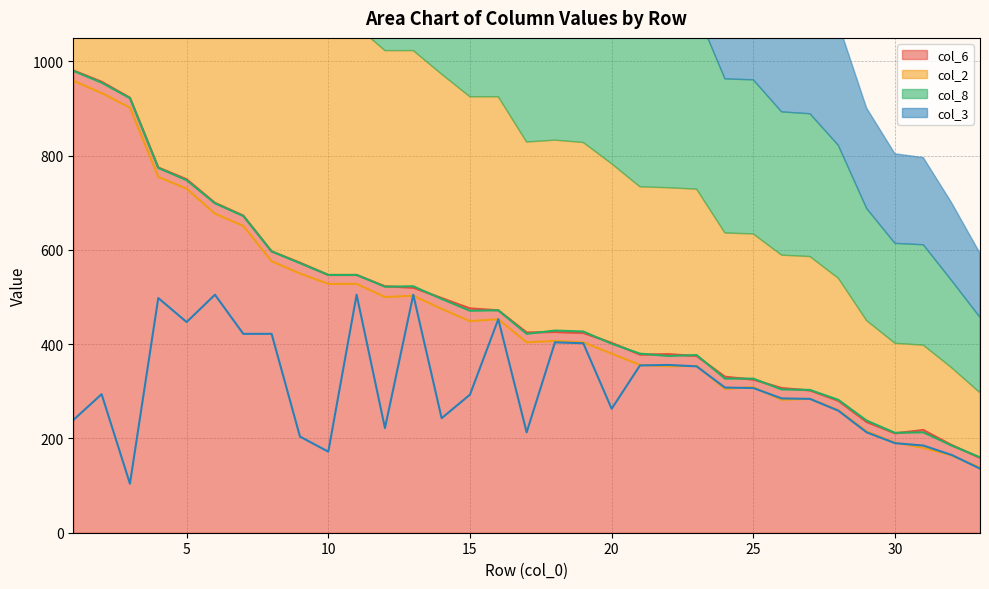

Is the value of col_6 at 10 greater than the value of col_3 at 7?

Yes